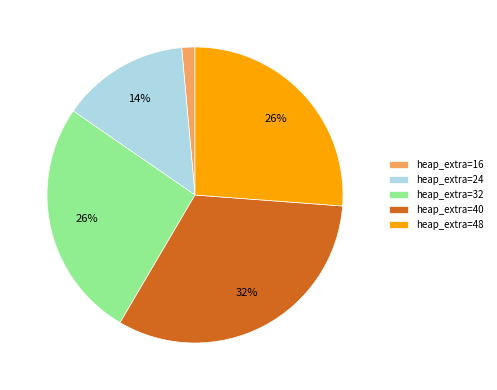

To the nearest percent, what is the difference between the heap_extra=24 and heap_extra=40 slice percentages?

18%